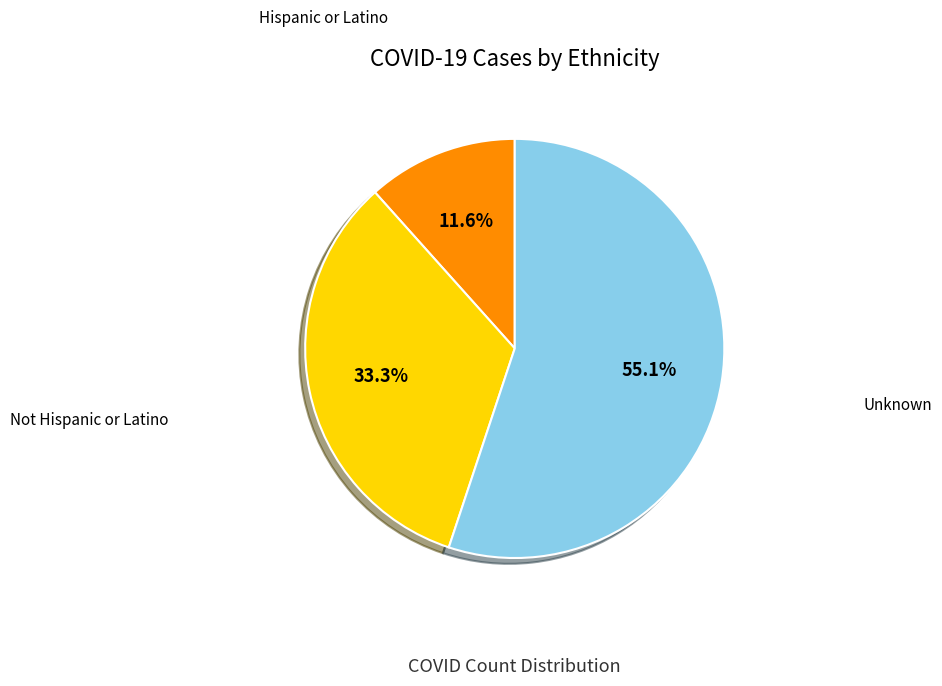

Which slice represents more than half of the pie?

Unknown